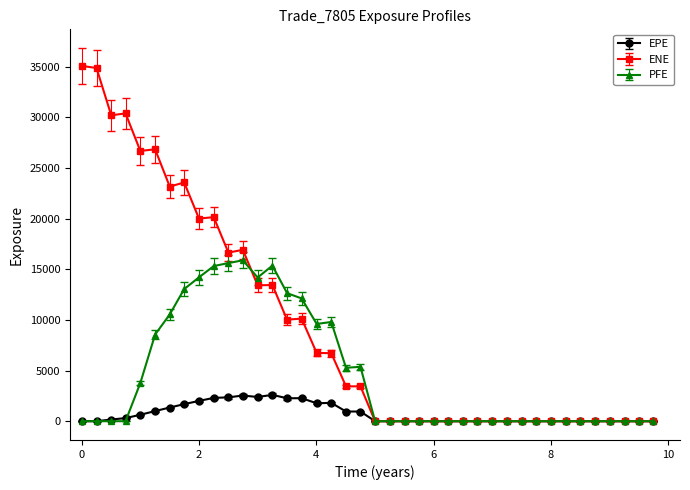

Which series has the largest total across all categories?

ENE